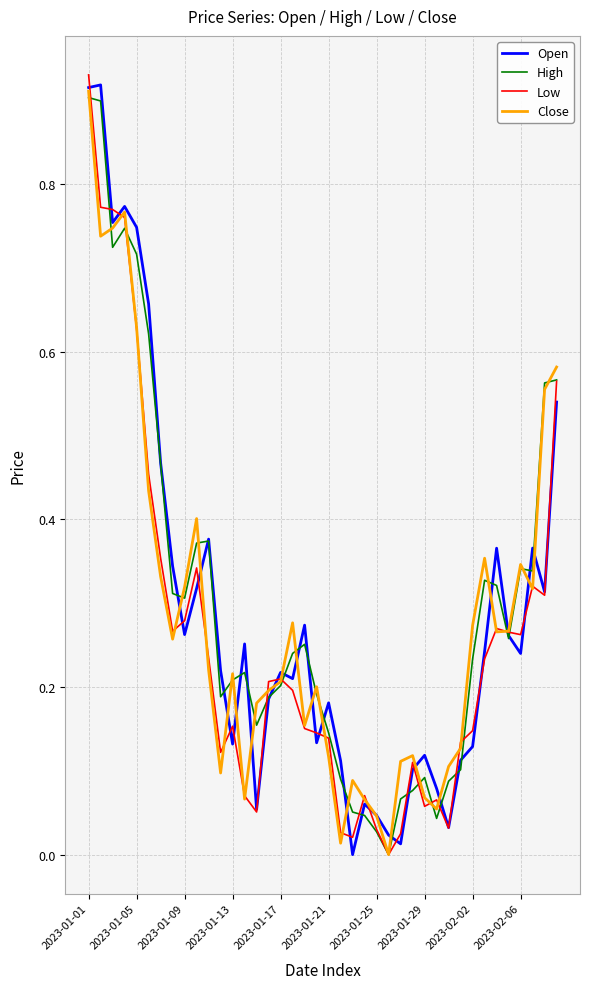

Is this an area chart (filled region under the line)?

No